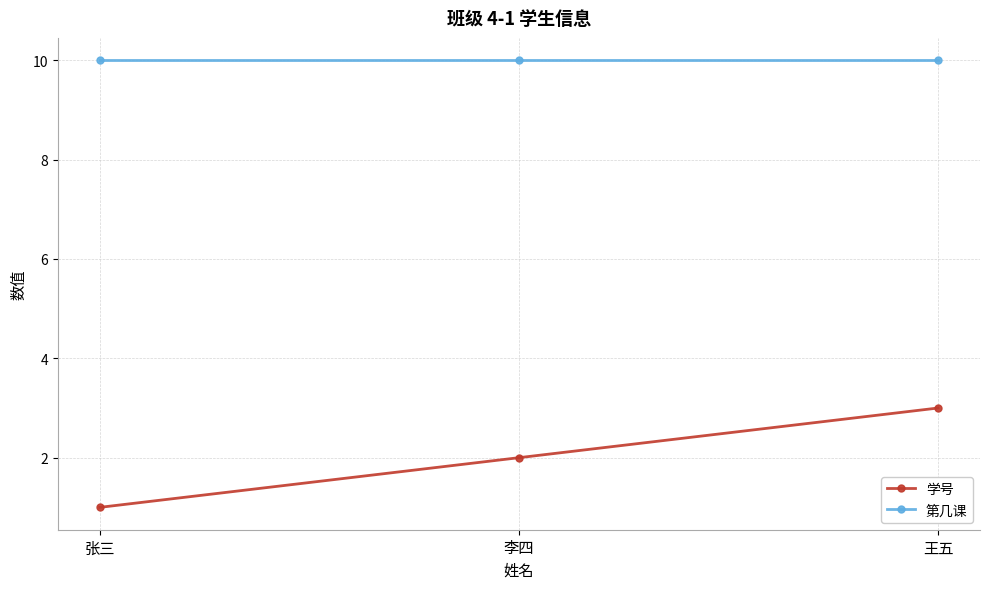

What is the label of the 1st point from the right?

王五